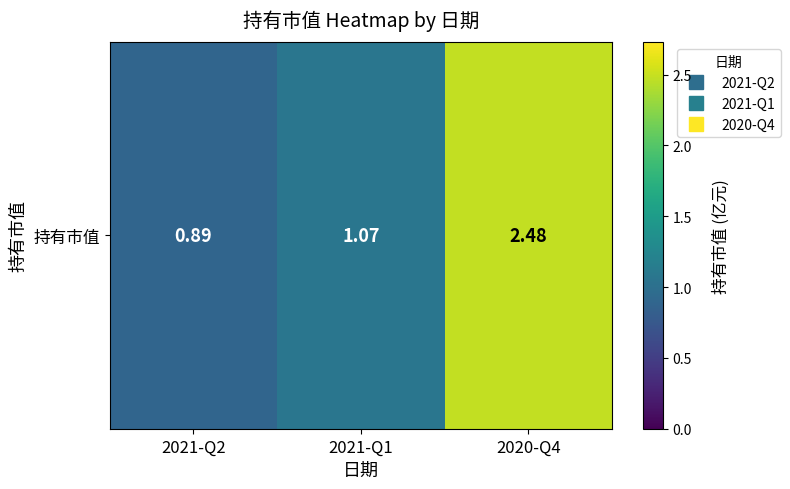

At which category does the chart reach its minimum across all series?

2021-Q2